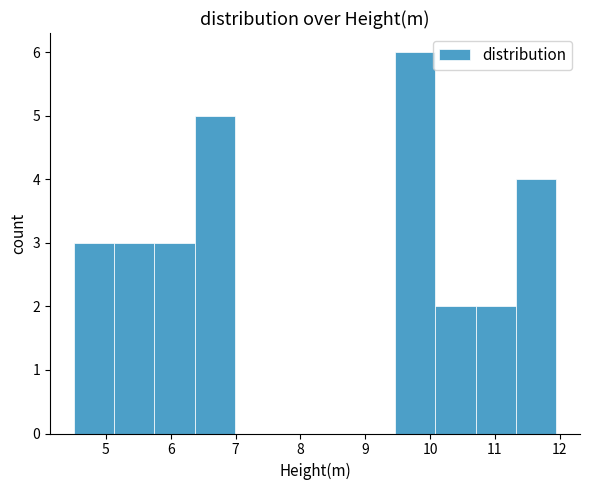

Reading left to right, list every bar in this chart as the range it spans on the x-axis followed by its height. Neither the bar edges nor the heights are printed on the chart, so give them approximately, as read against the axes.

4.5 to 5.1: 3
5.1 to 5.7: 3
5.7 to 6.4: 3
6.4 to 7.0: 5
7.0 to 7.6: 0
7.6 to 8.2: 0
8.2 to 8.8: 0
8.8 to 9.5: 0
9.5 to 10.1: 6
10.1 to 10.7: 2
10.7 to 11.3: 2
11.3 to 11.9: 4